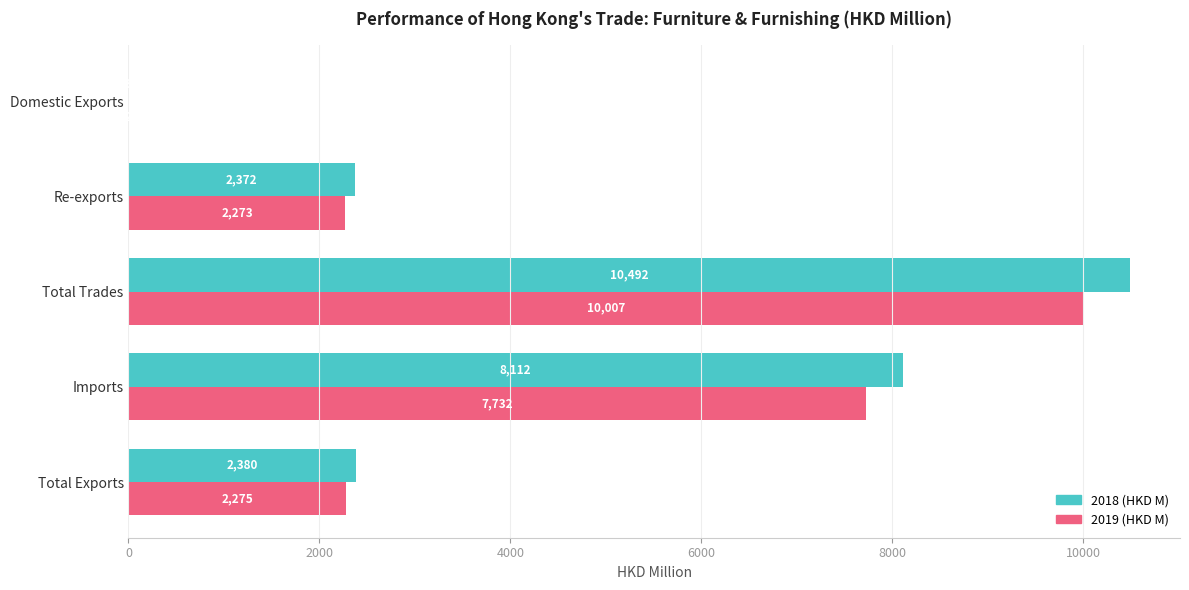

Which series changed the most between Total Exports and Total Trades?

2018 (HKD M)